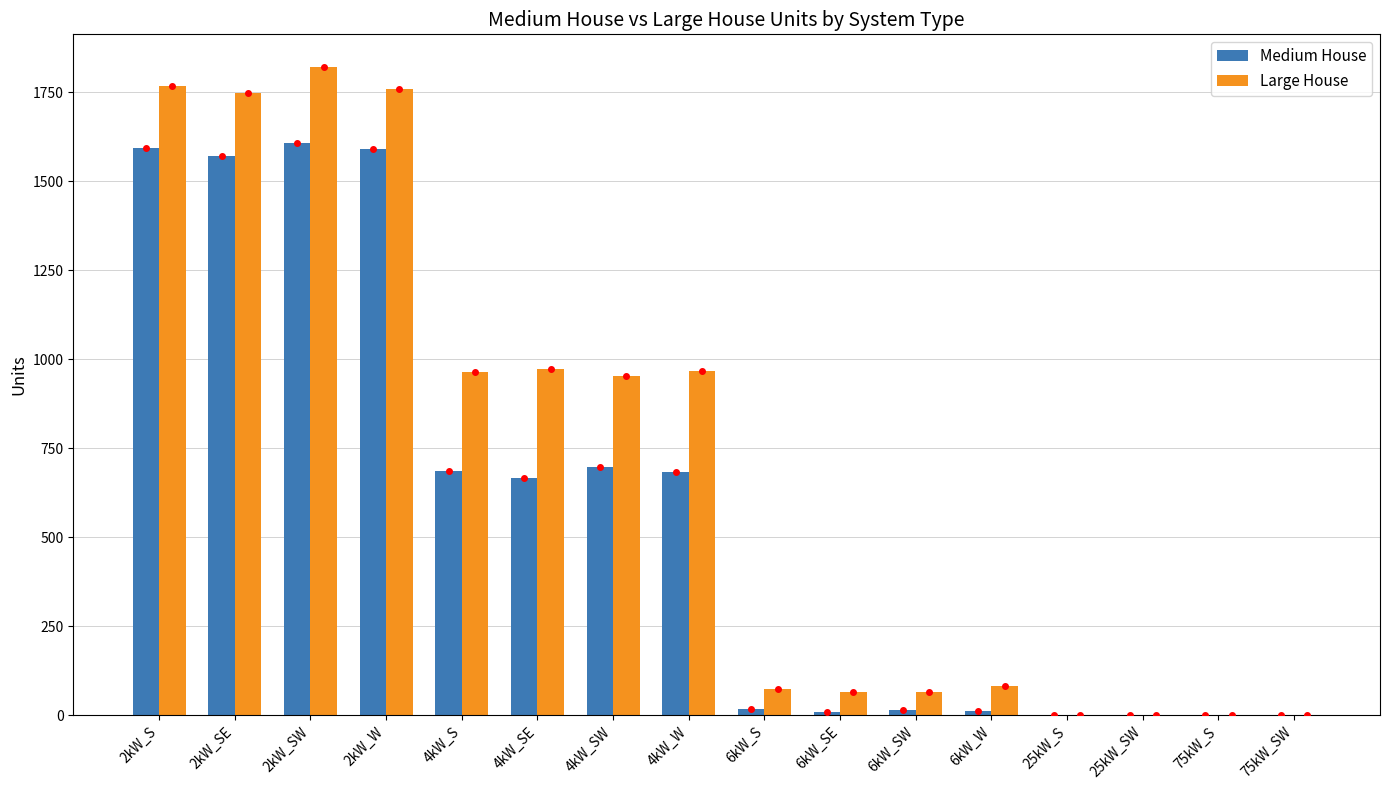

Which category has the highest value in the Large House series?

2kW_SW